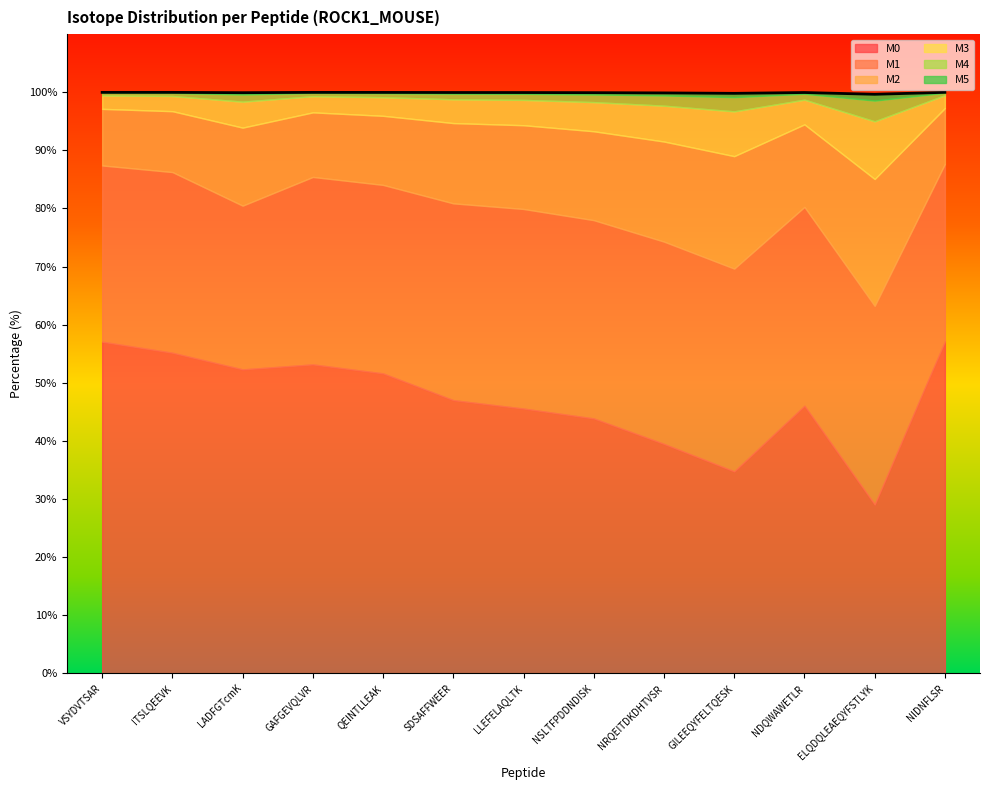

Reading right to left, what are all the values shown in this chart?

NIDNFLSR=100.0	ELQDQLEAEQYFSTLYK=99.7	NDQWAWETLR=100.0	GILEEQYFELTQESK=99.8	NRQEITDKDHTVSR=99.9	NSLTFPDDNDISK=99.9	LLEFELAQLTK=100.0	SDSAFFWEER=100.0	QEINTLLEAK=100.0	GAFGEVQLVR=100.0	LADFGTcmK=99.9	ITSLQEEVK=100.0	VSYDVTSAR=100.0